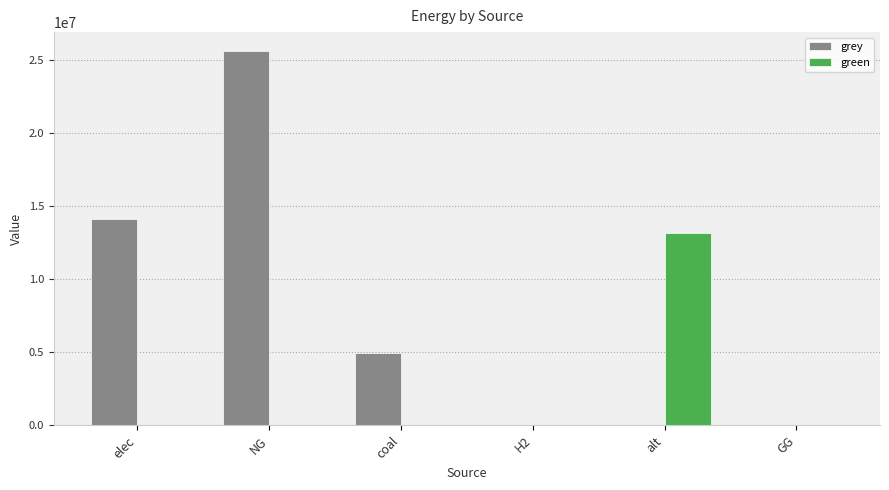

What is the sum of all grey values?

44639384.3